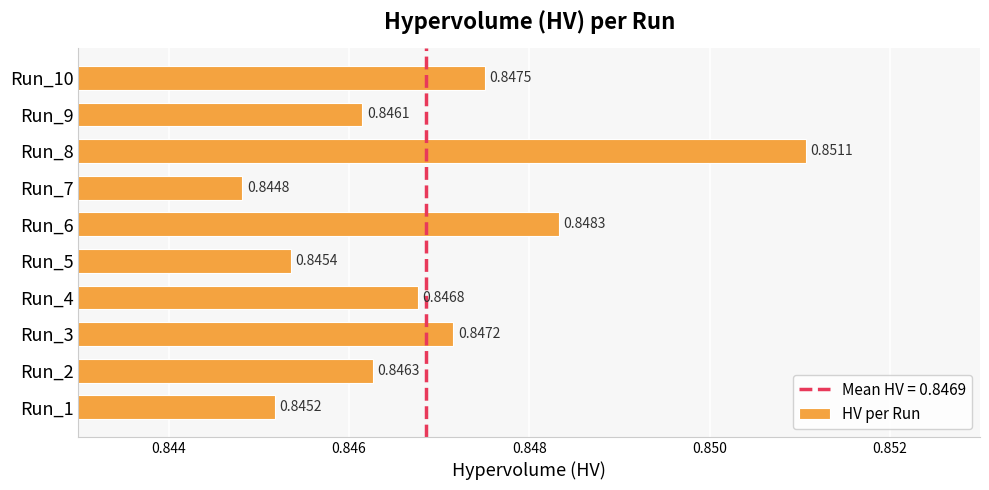

Which label corresponds to the smallest value in the chart?

Run_7